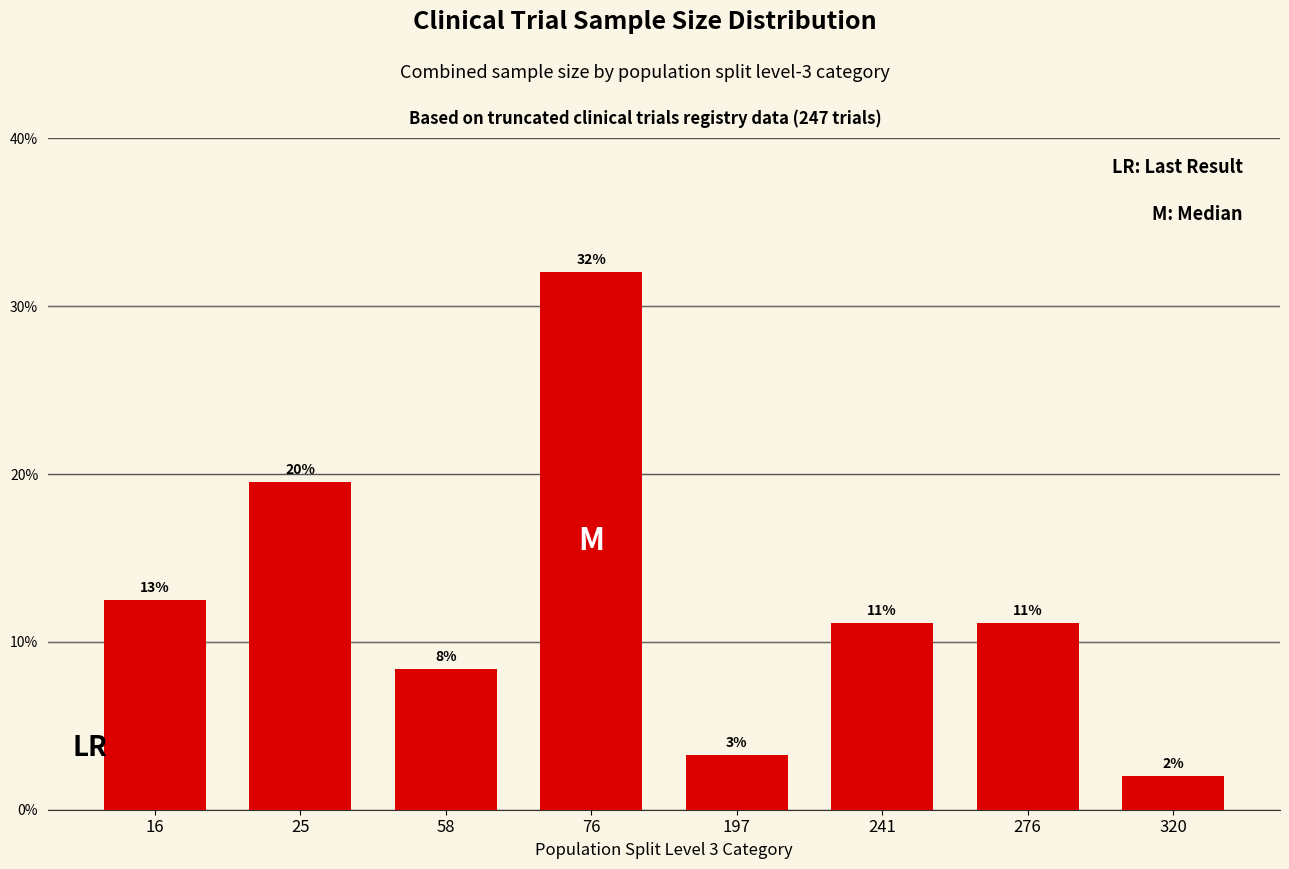

Is it true that the value at 58 is 0.1?

True